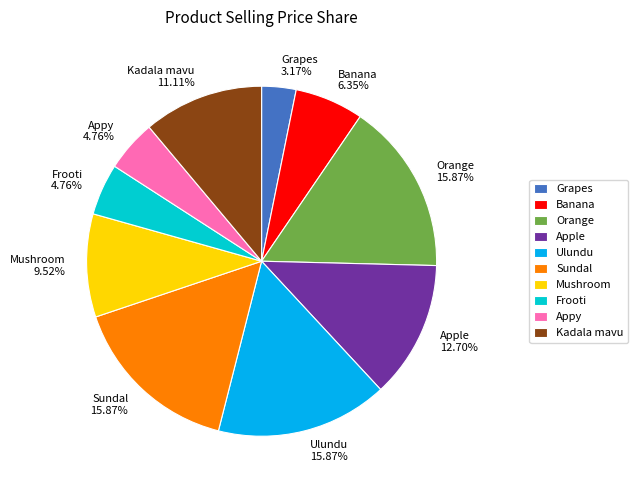

To the nearest percent, what is the combined percentage of Mushroom and Appy?

14%